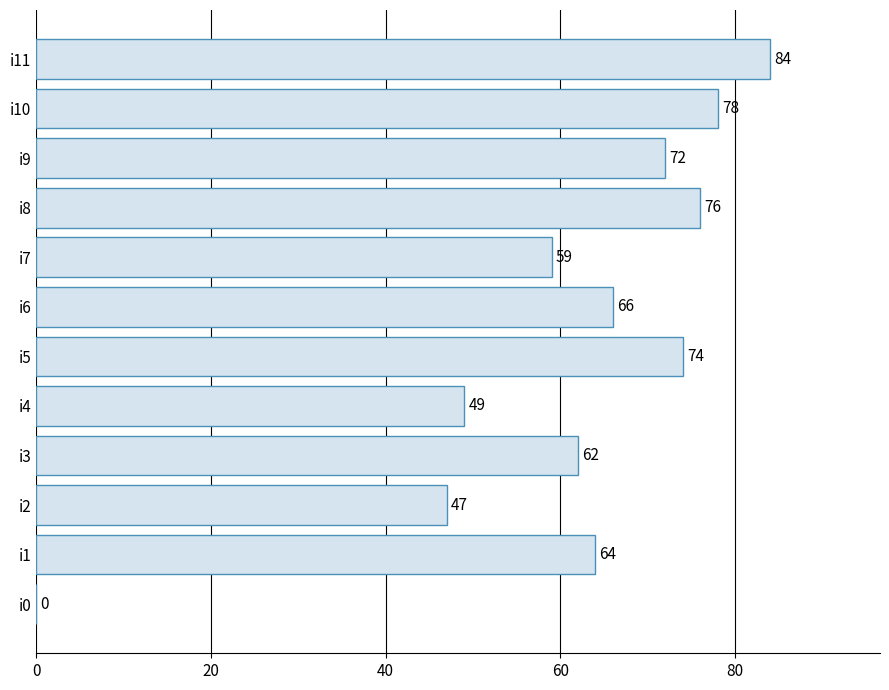

How many data points does each series have?

12